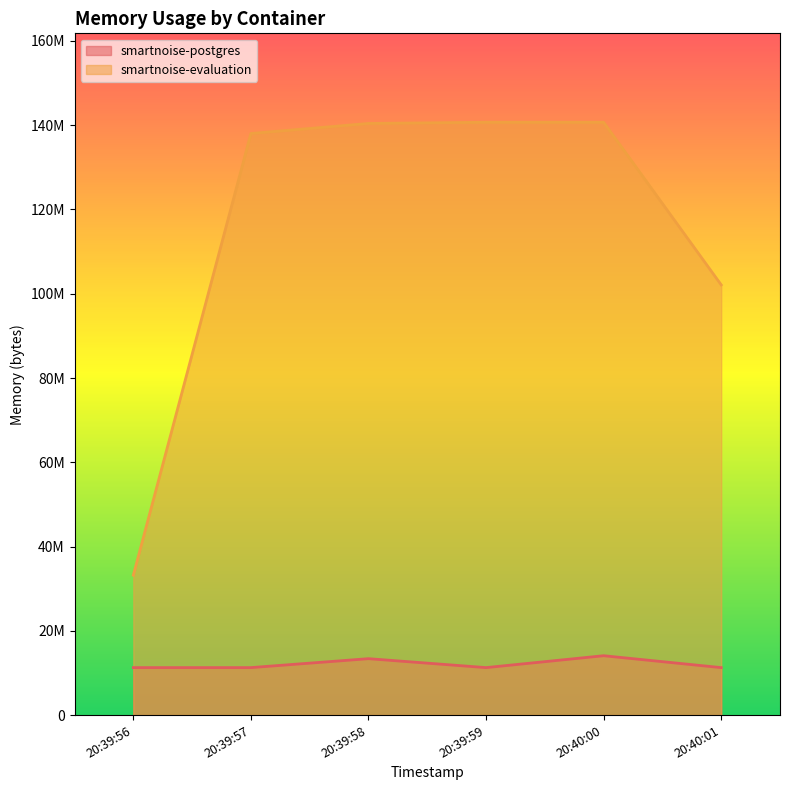

What is the label of the 6th point from the right?

20:39:56